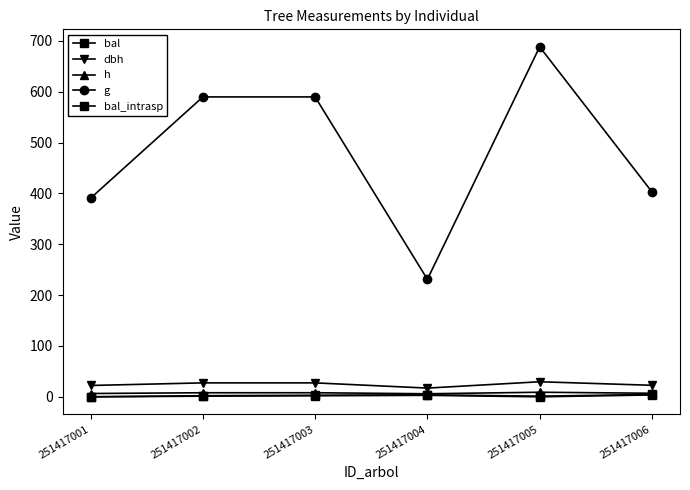

True or false: bal_intrasp and g intersect in this chart.

False